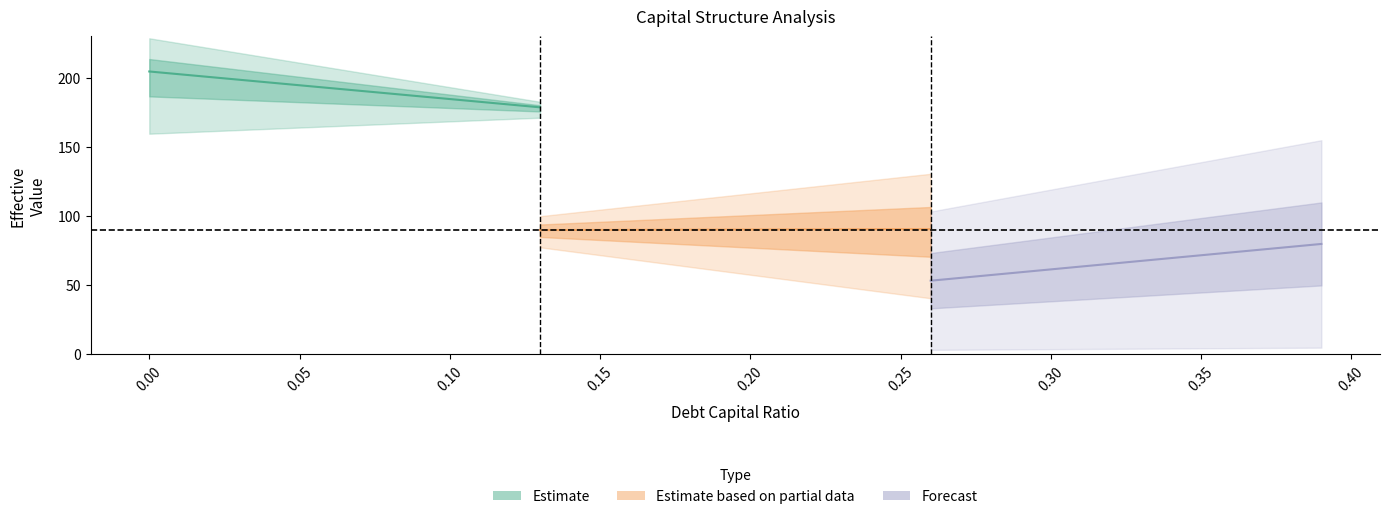

The value of Forecast (debt) at 0.20 is 107.1. True or false?

False